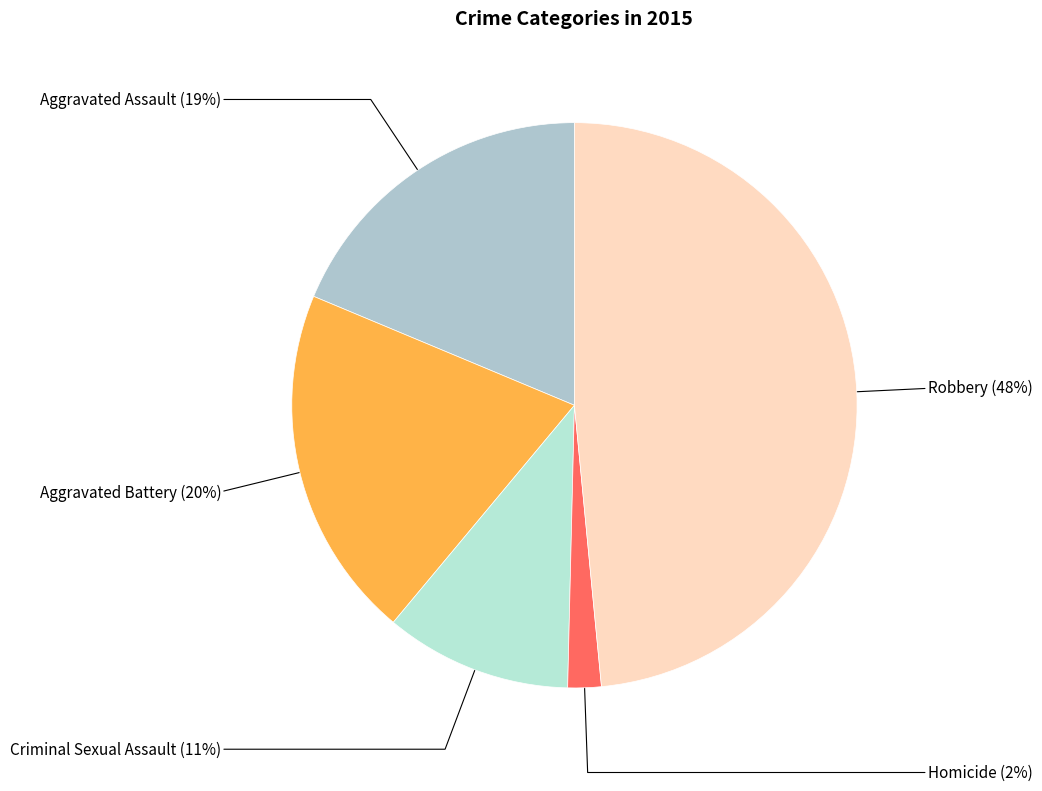

Do Aggravated Battery and Homicide together represent more than half of the pie?

No